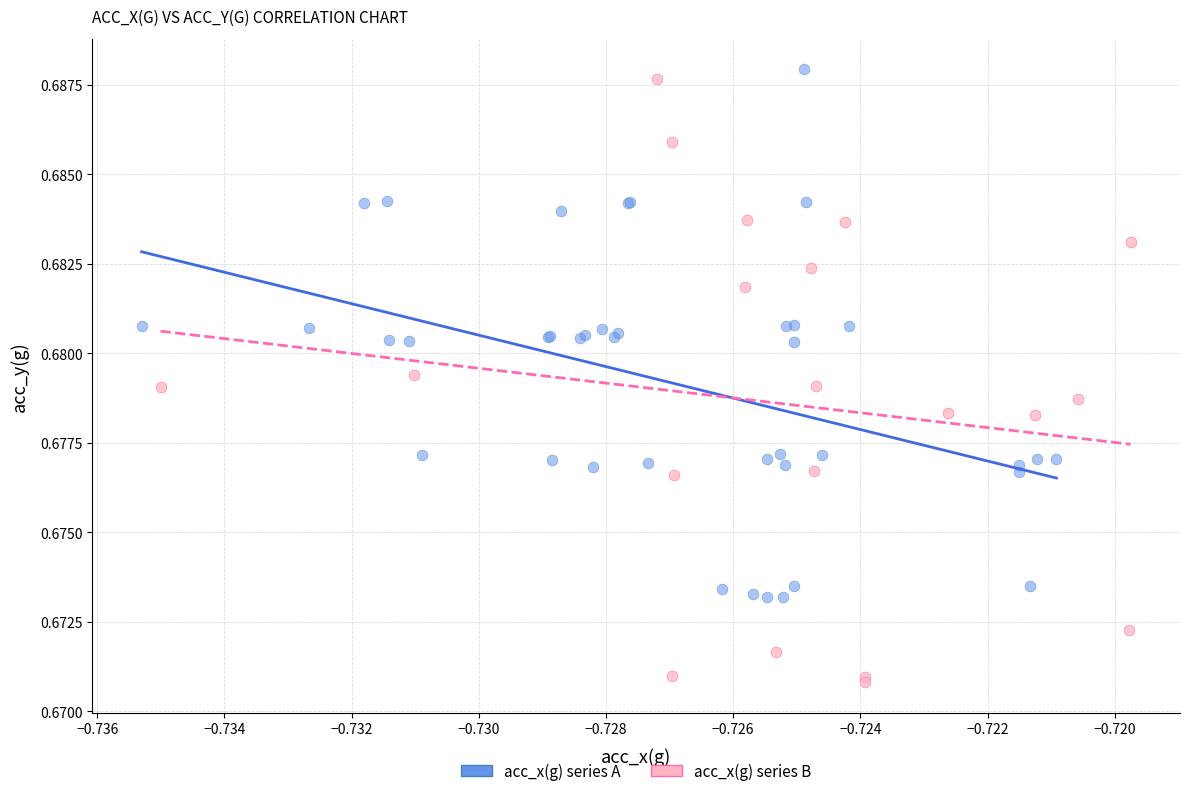

Which series has the largest Y range (max minus min)?

acc_x(g) series B